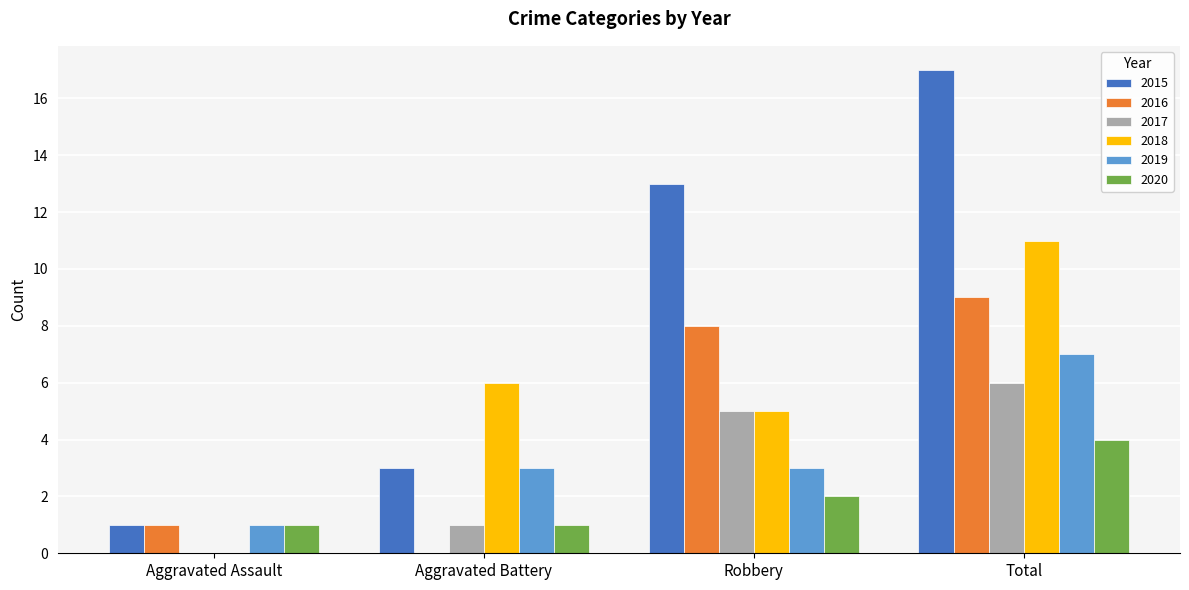

How many categories are shown in the chart?

4